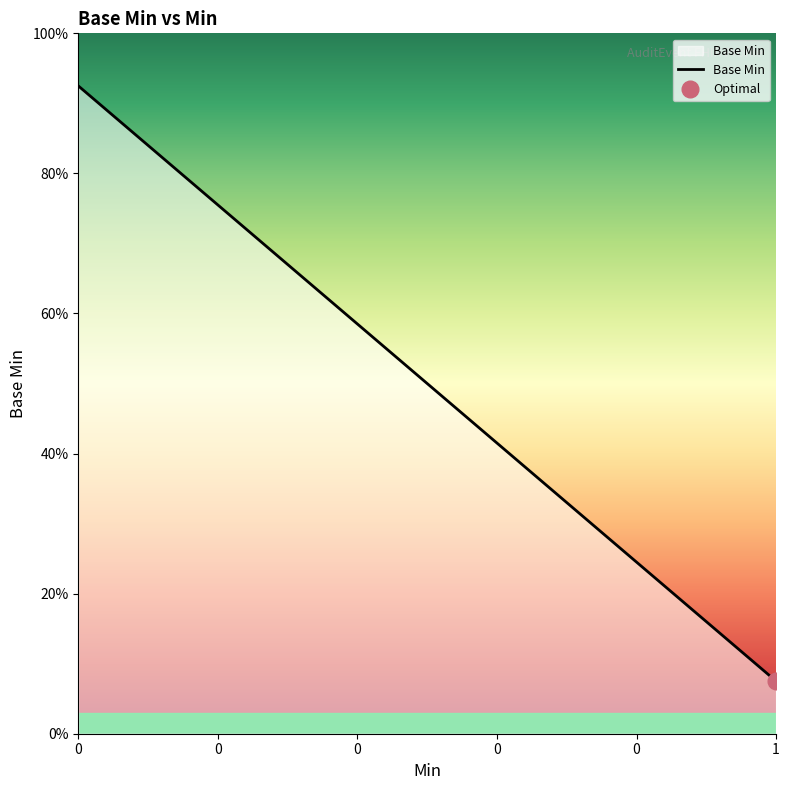

Rank the categories by value from lowest to highest.

1, 0